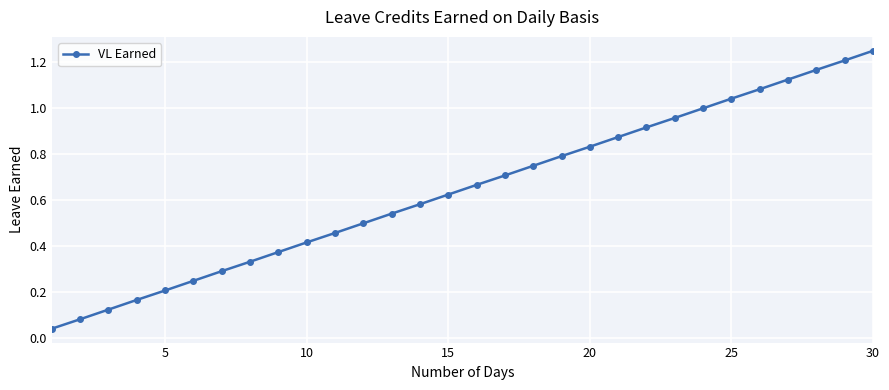

What is the sum of all values?

19.4